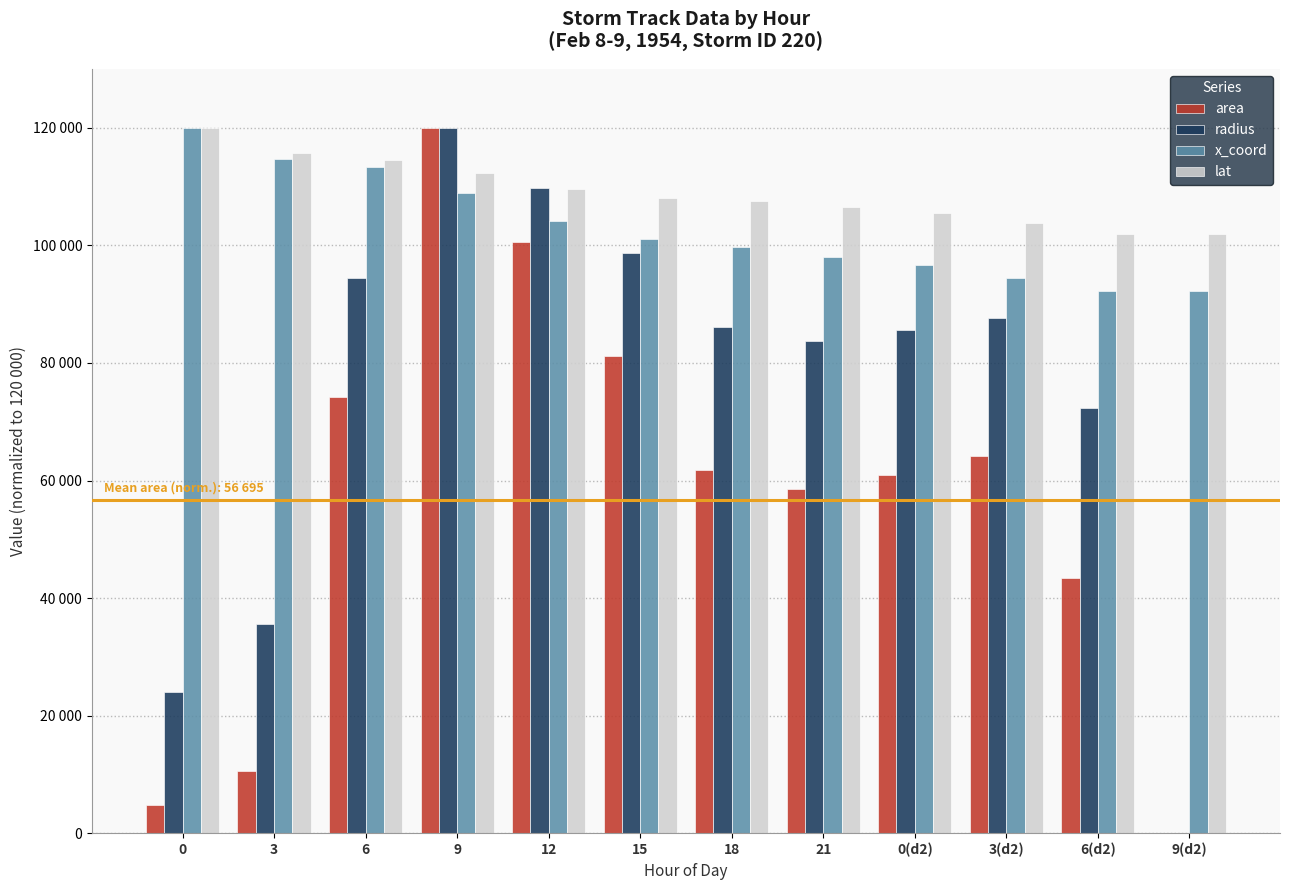

Are the bars grouped side by side (vs. stacked)?

Yes